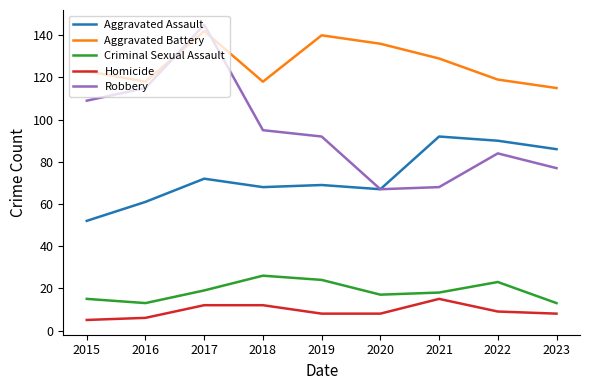

Which series changed the most between 2018 and 2021?

Robbery